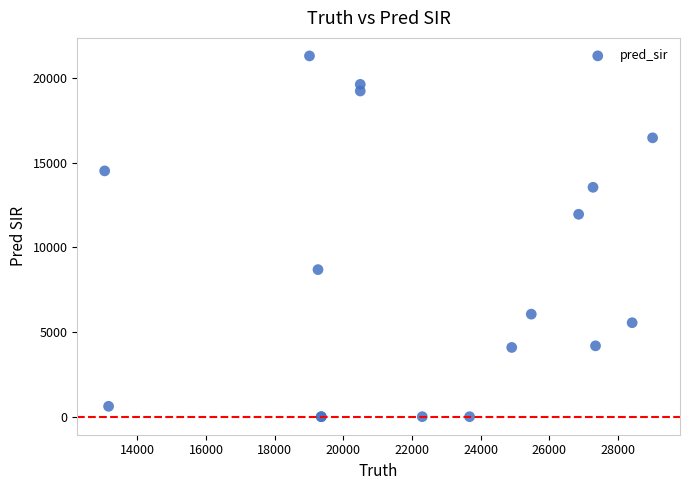

What Y value in the scatter plot is closest to 10649?

11950.0